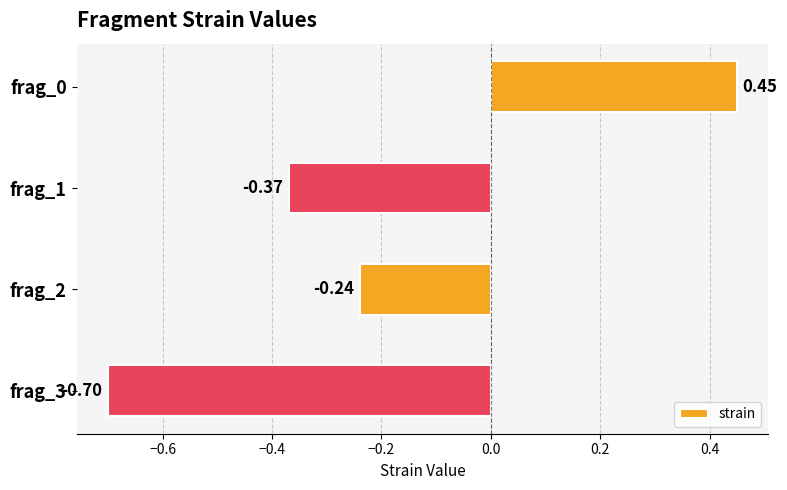

Rank the categories by value from lowest to highest.

frag_3, frag_1, frag_2, frag_0